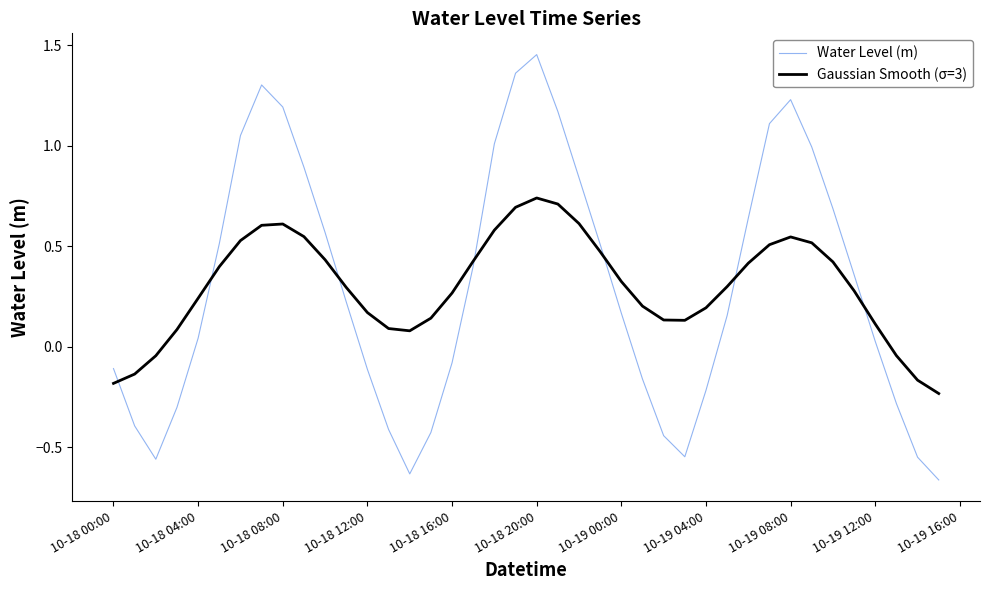

Which series has the largest range (max minus min)?

Water Level (m)